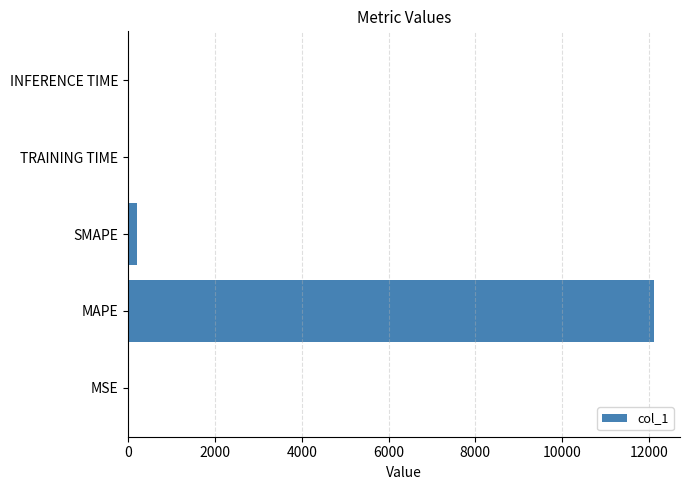

What is the greatest value displayed?

12111.6